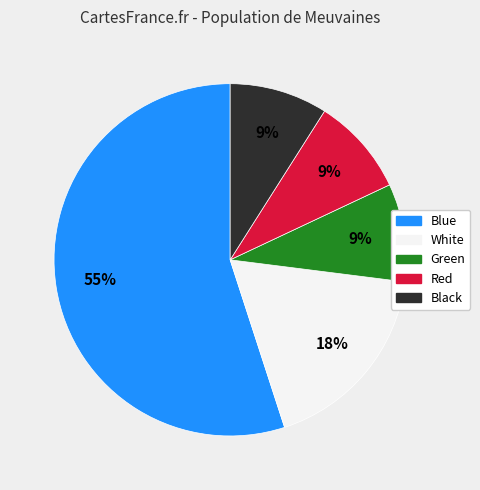

To the nearest percent, what is the combined percentage of Green and Red?

18%